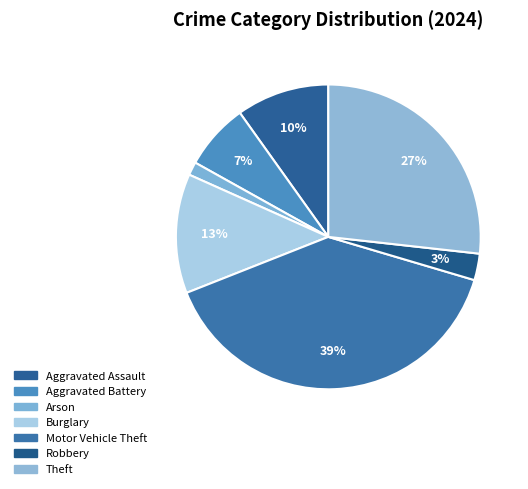

Count the number of slices in the pie.

7